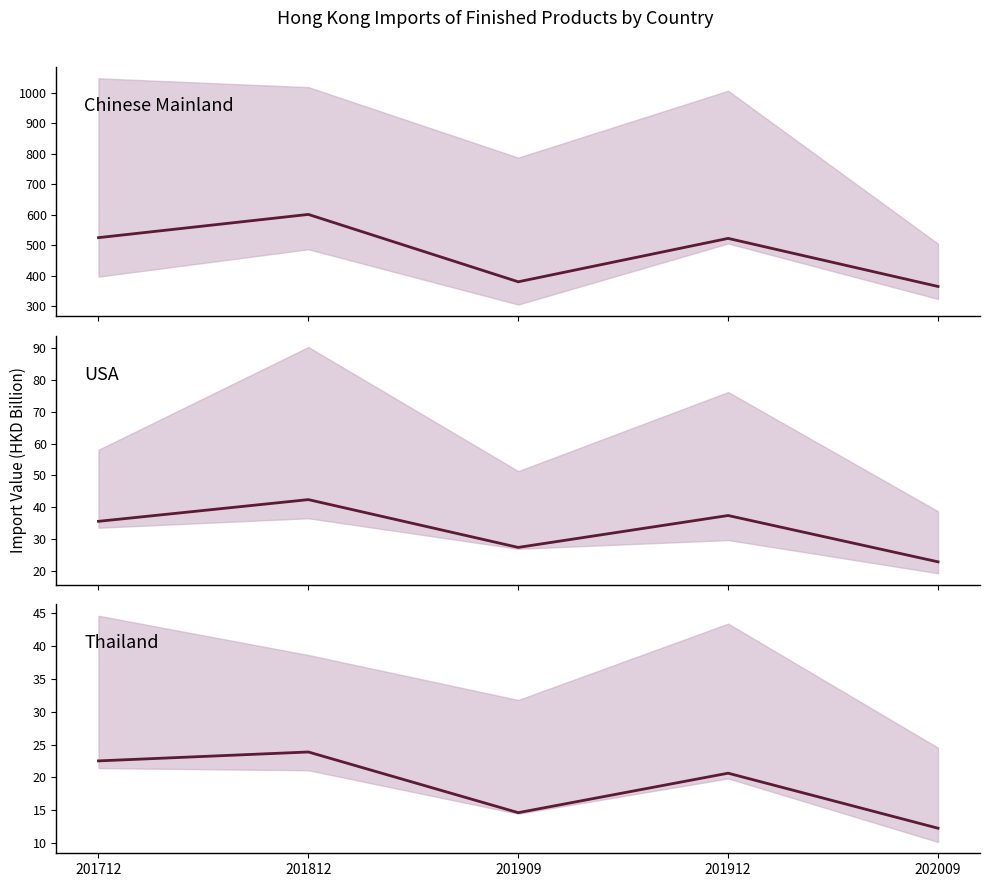

True or false: USA and Chinese Mainland cross at least once.

False